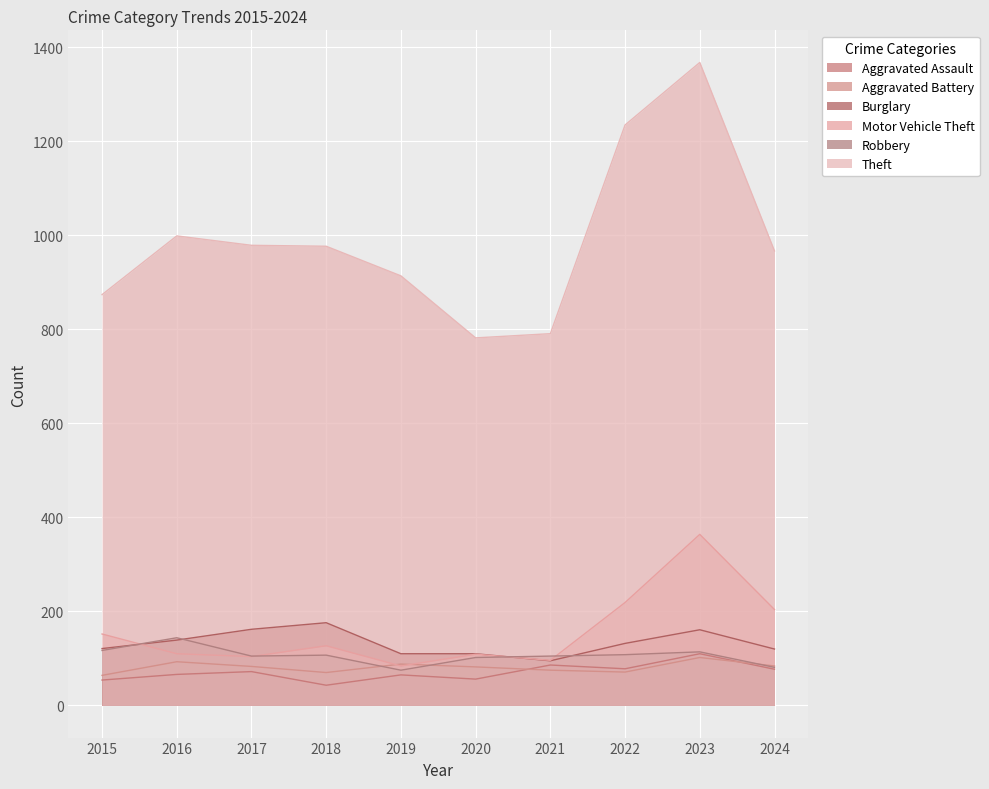

Which series has the largest total across all categories?

Theft